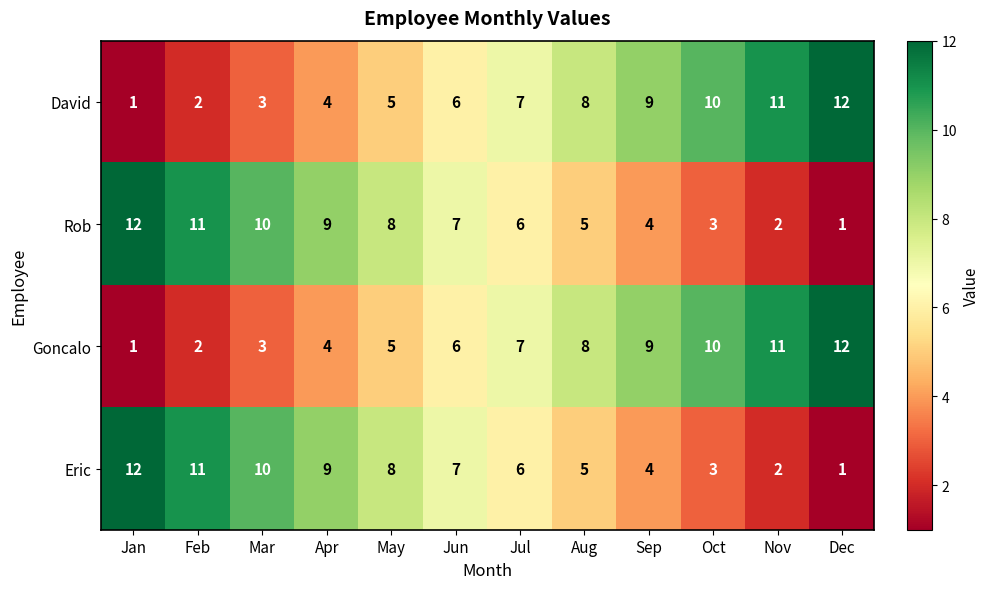

What is the sum of all Rob values?

78